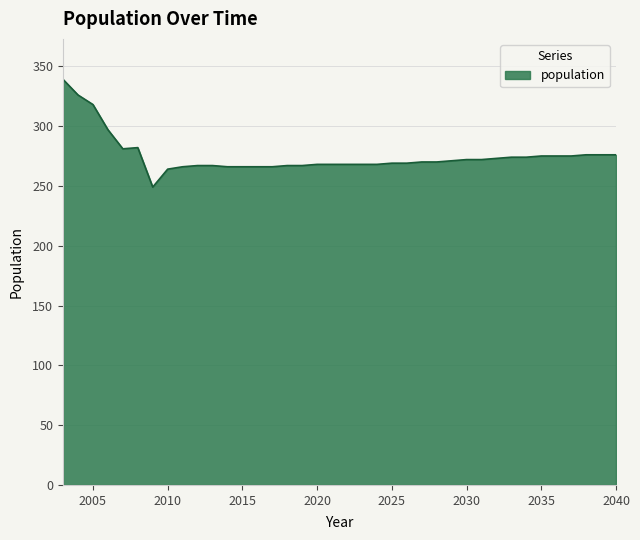

What is the difference between the second highest and minimum values?

77